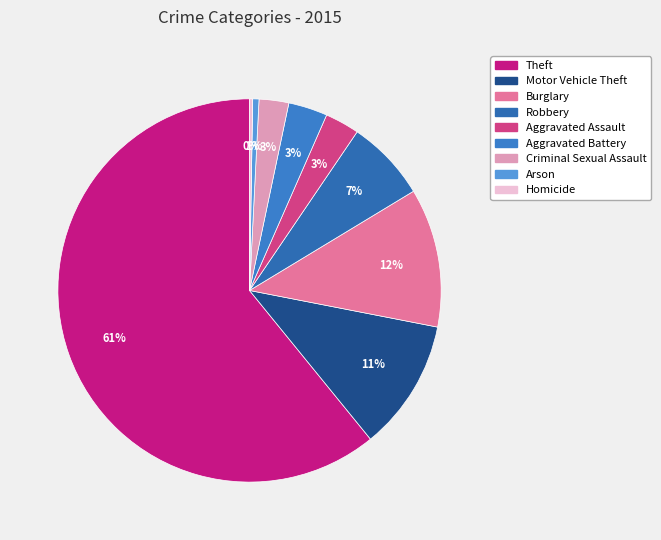

To the nearest percent, what percentage of the pie is Criminal Sexual Assault?

3%